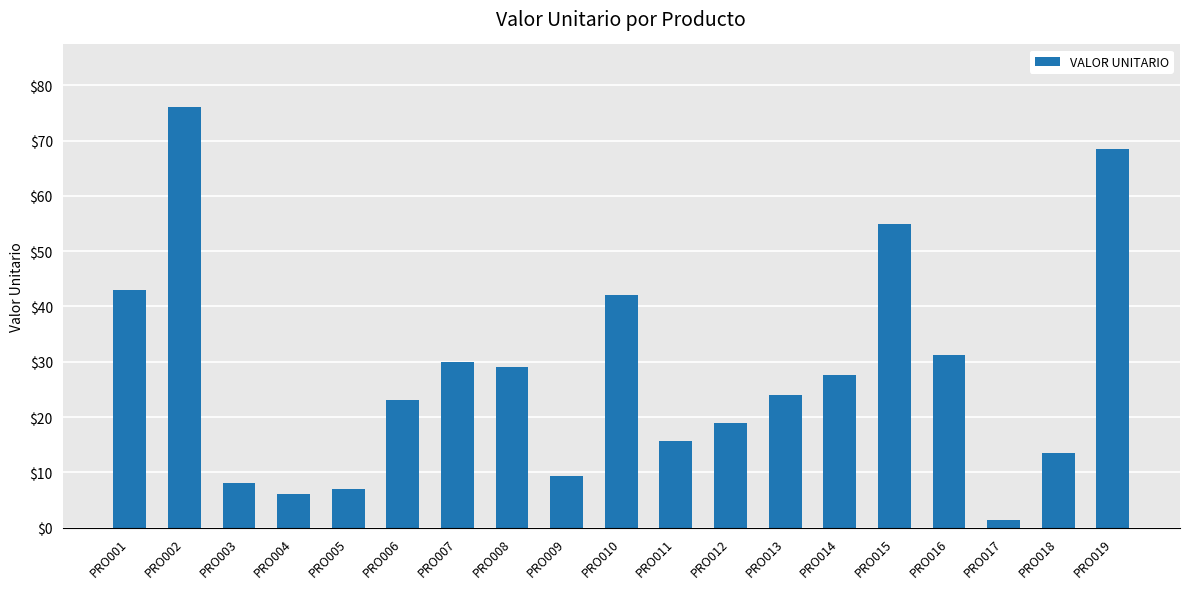

What is the value of the 13th bar from the left?

24.0